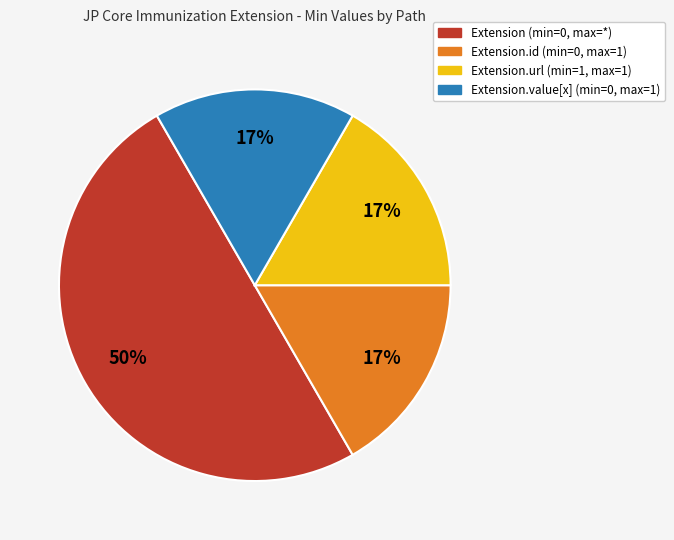

To the nearest percent, what is the average slice percentage?

25%